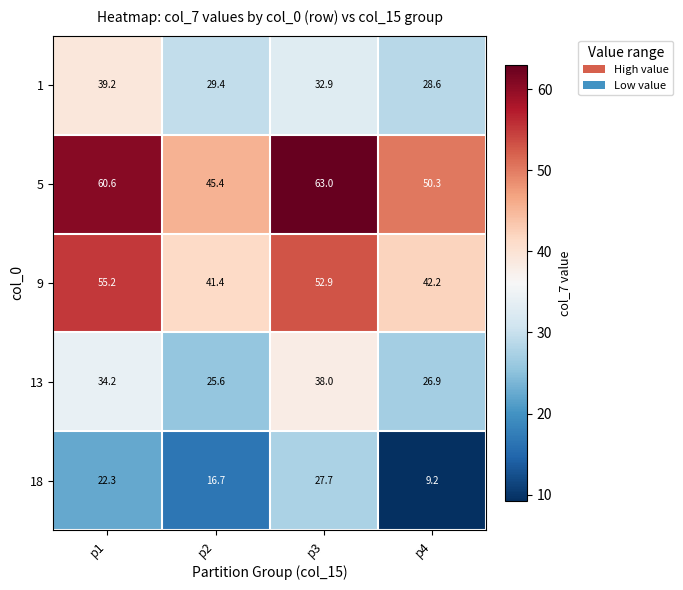

At p1, list the series in order from largest to smallest.

5, 9, 1, 13, 18